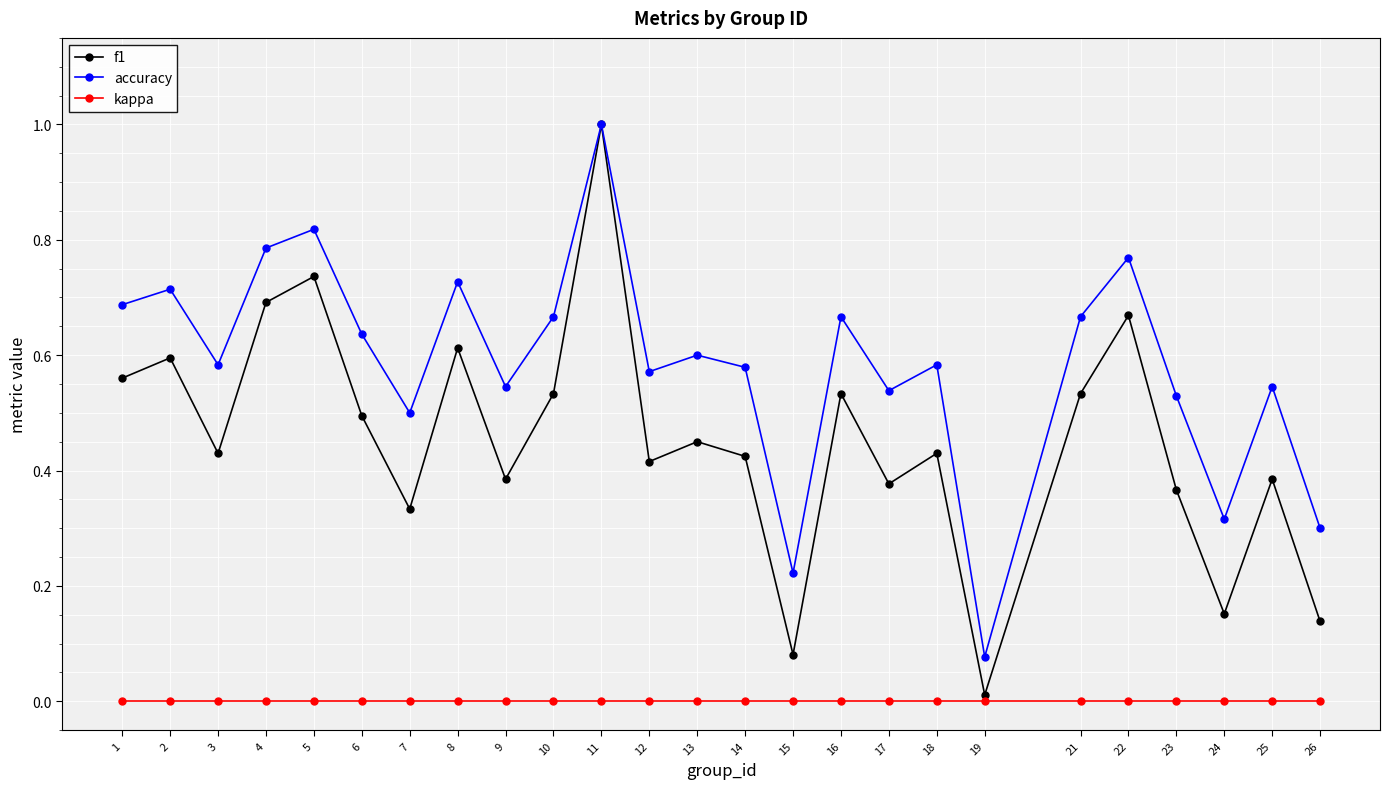

Between 2 and 15, which series saw the biggest shift?

f1